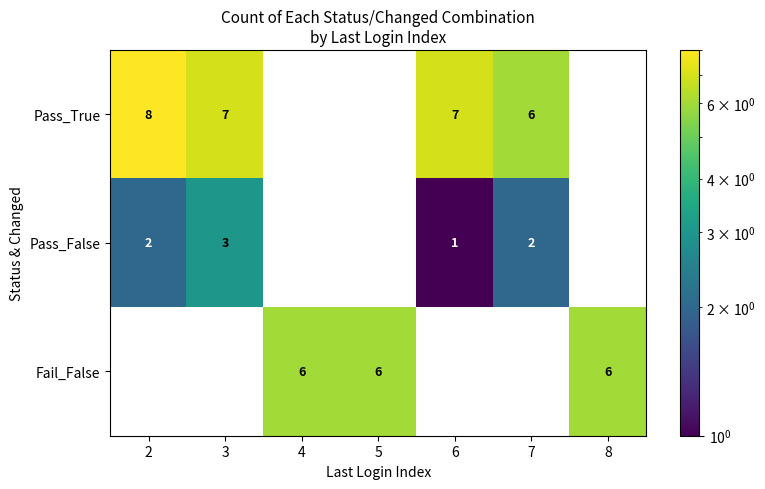

Is the value of Pass_True at 7 greater than the value of Pass_False at 2?

Yes